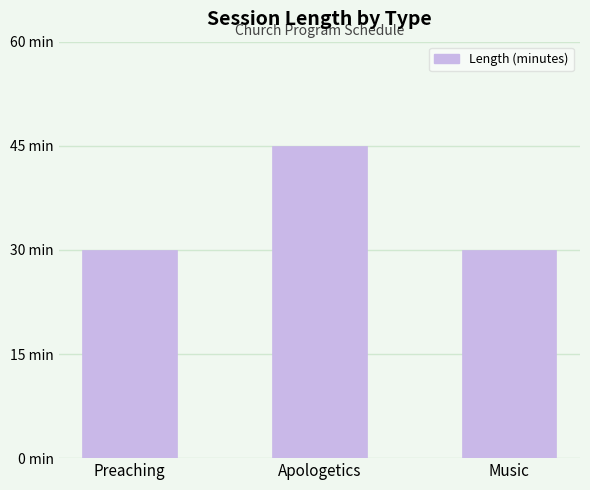

True or false: the data shows 45 at Apologetics.

True